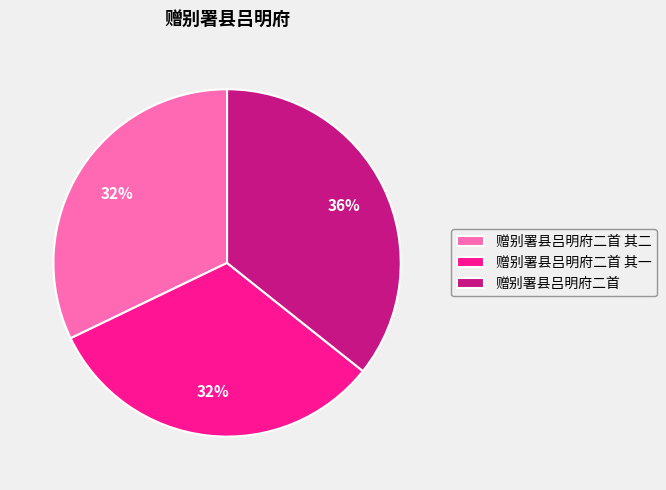

Which slice is the largest?

赠别署县吕明府二首